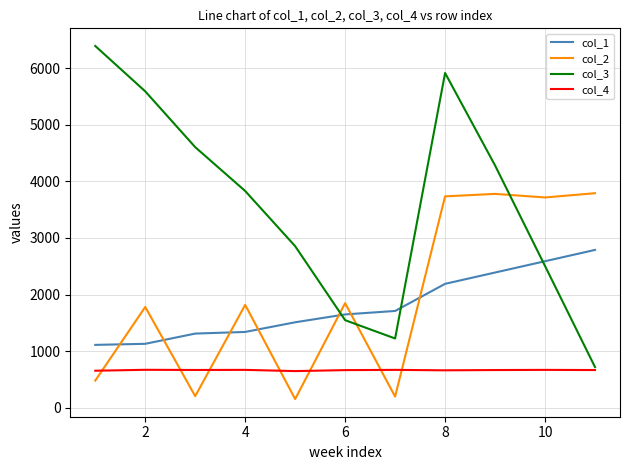

What is the maximum value for col_3?

6396.4